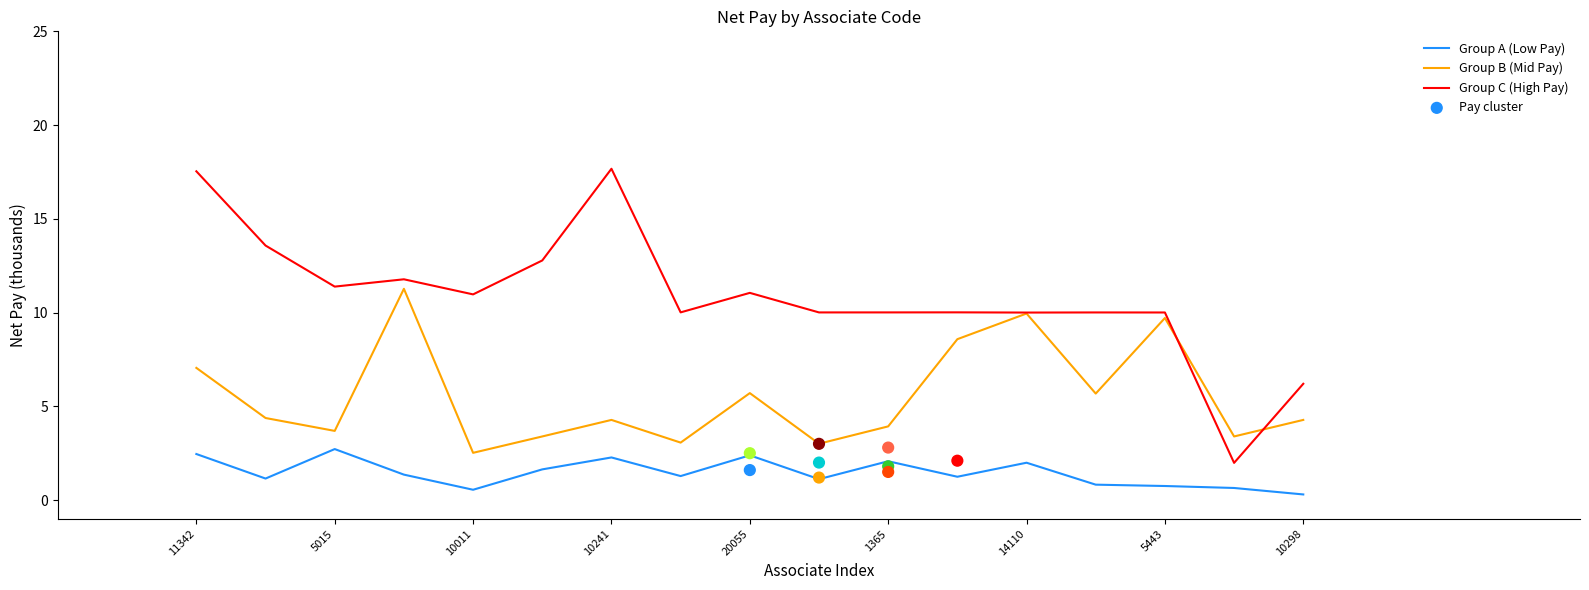

What is the total value across all series at 14110?

21.9